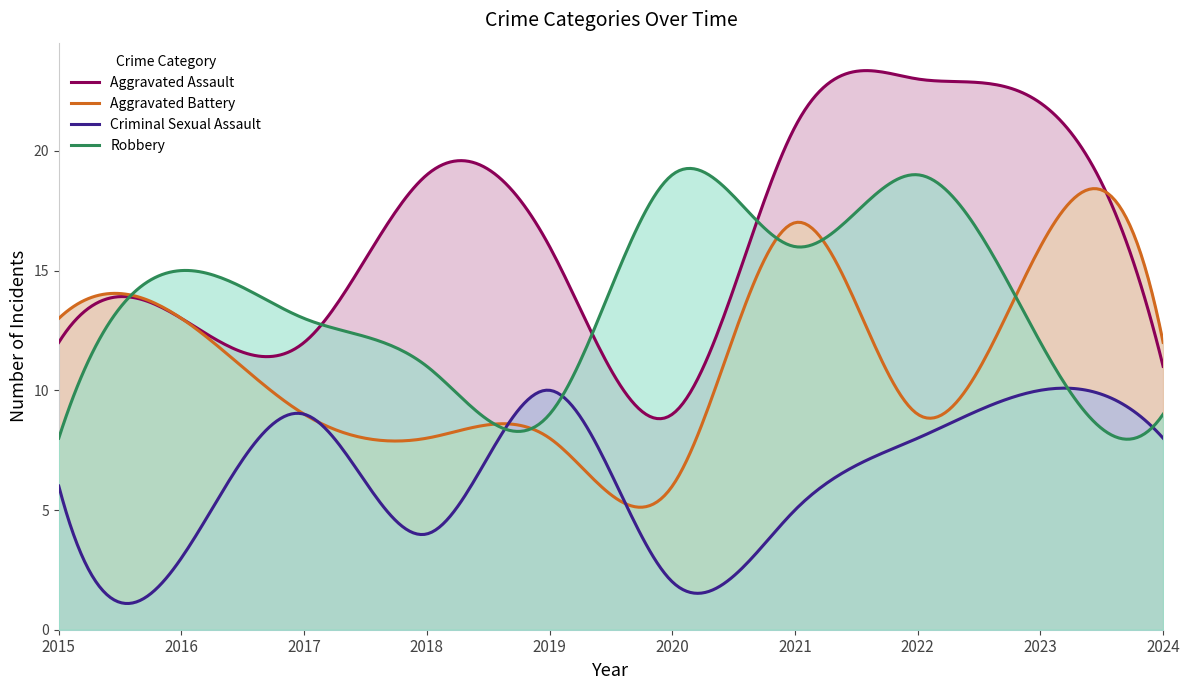

The Robbery series shows 11 at 2018. True or false?

True